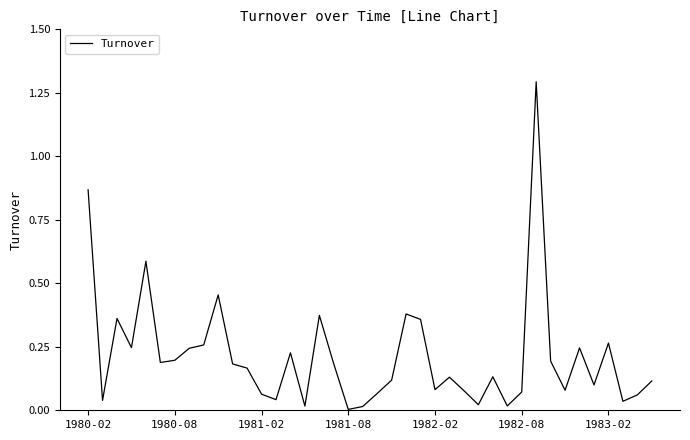

What is the difference between the maximum and minimum values?

1.3